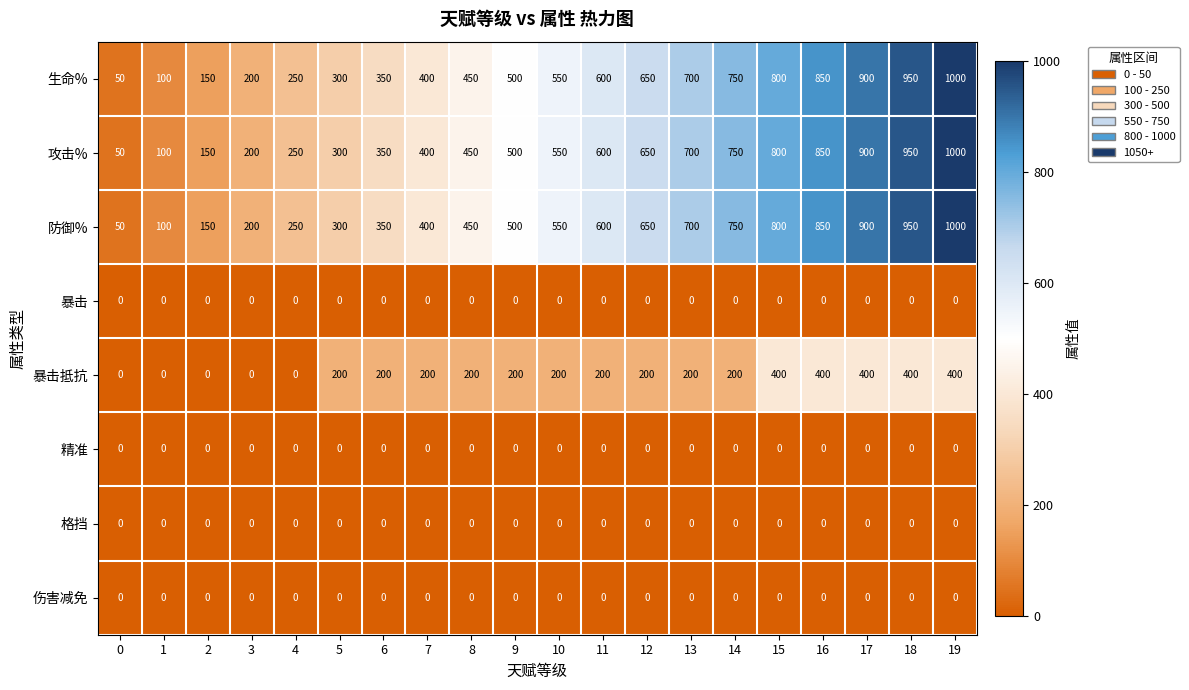

Which category has the highest value across all series?

19